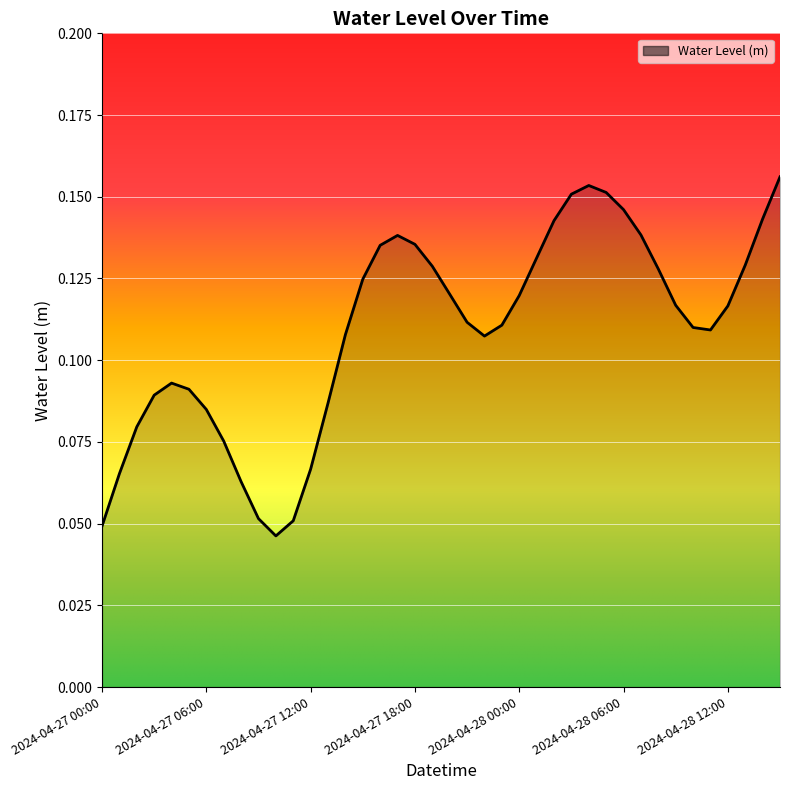

Does the chart display data point markers on the line(s)?

No